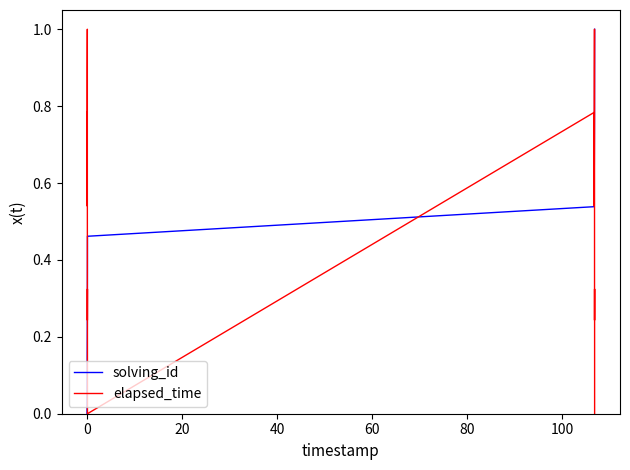

What is the sum of all elapsed_time values?

7.6